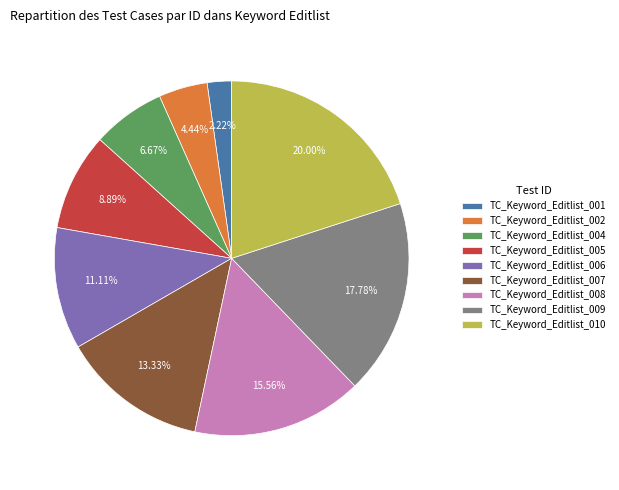

To the nearest percent, what percentage of the pie is TC_Keyword_Editlist_007?

13%